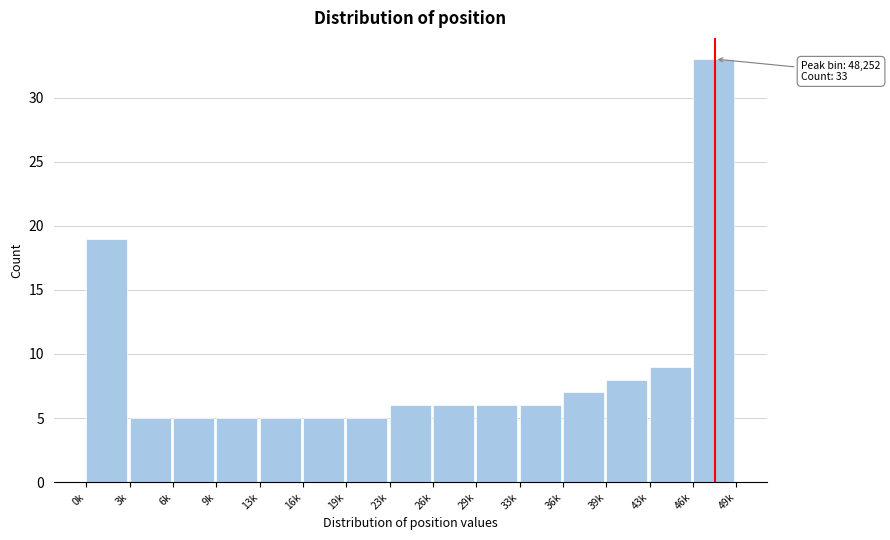

Reading right to left, what are all the values shown in this chart?

33	9	8	7	6	6	6	6	5	5	5	5	5	5	19